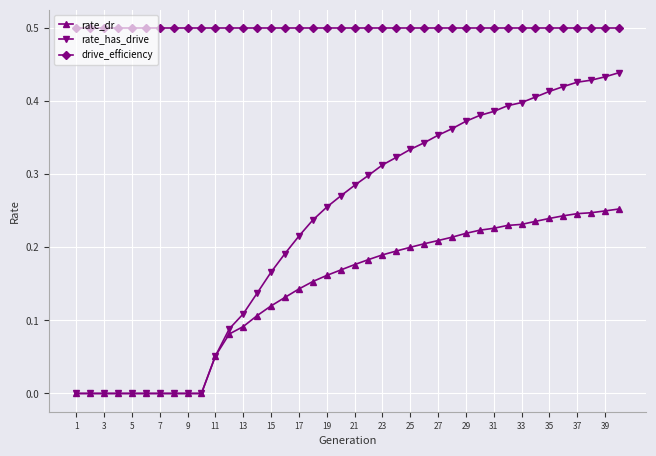

Which series has the largest total across all categories?

drive_efficiency